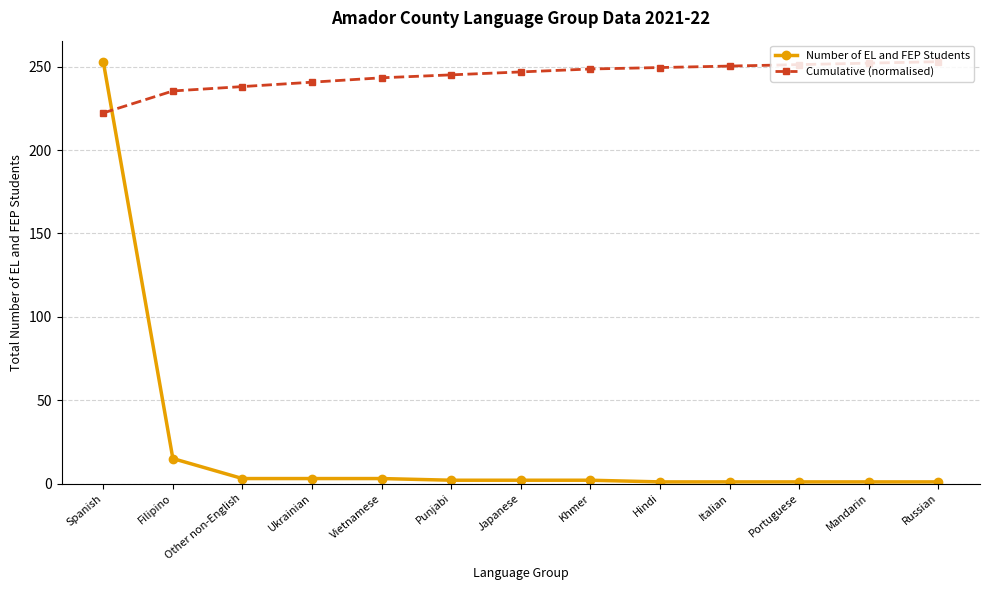

What is the average value of the Number of EL and FEP Students series?

22.2